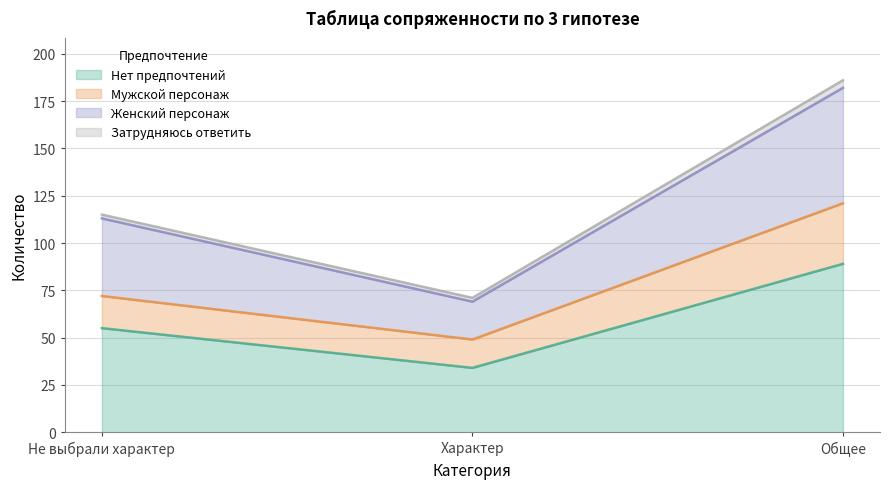

What is the maximum value for Нет предпочтений?

89